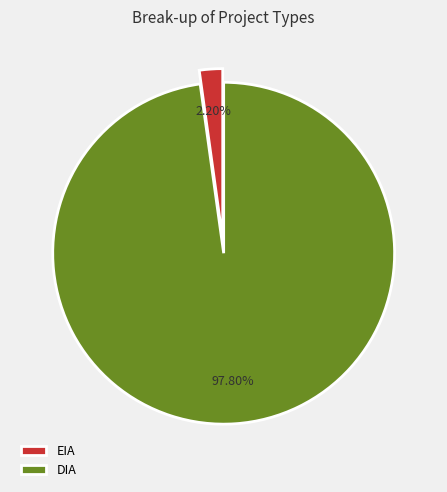

What is the smallest slice in the pie chart?

EIA